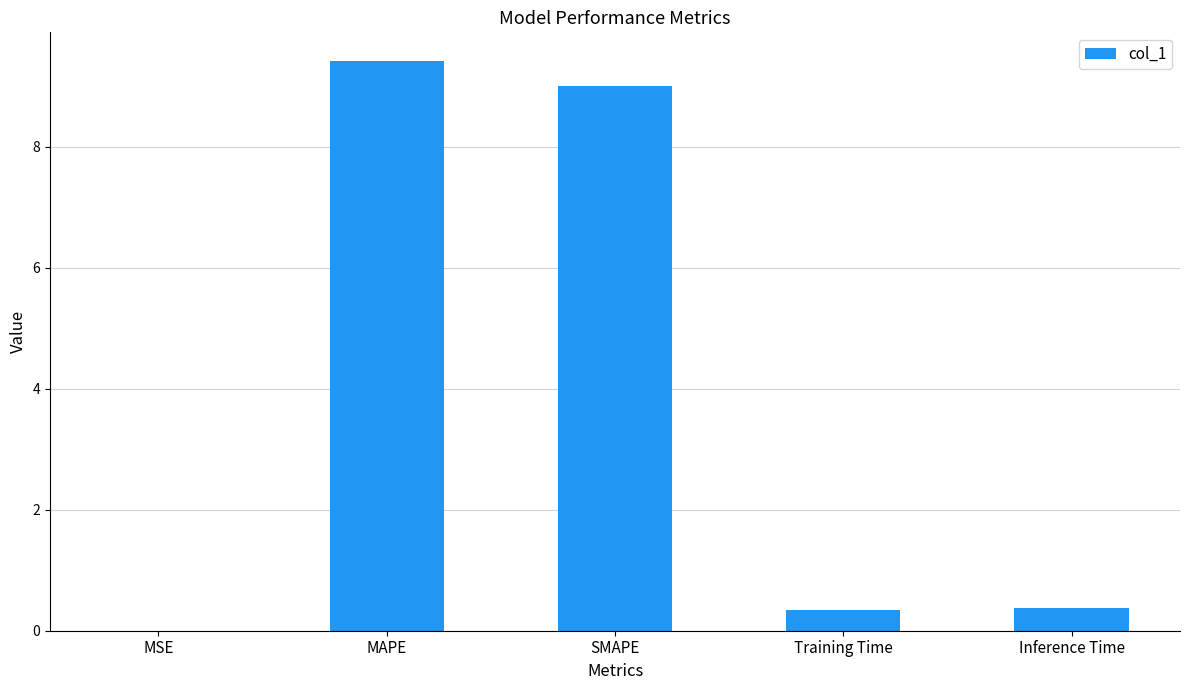

What is the maximum value shown in the chart?

9.4